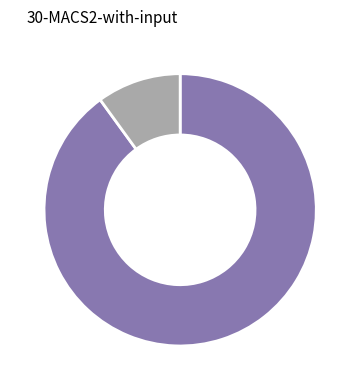

Does any single category account for the majority?

Yes